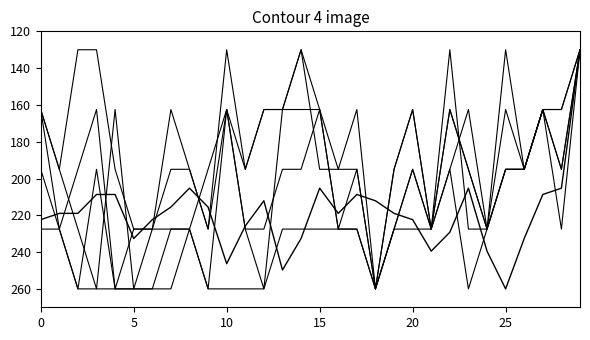

What is the label of the 21st point from the left?

20